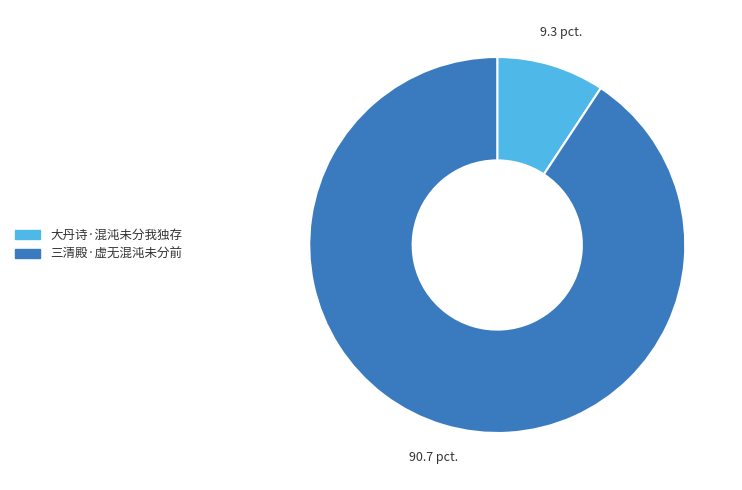

Is the sum of 三清殿·虚无混沌未分前 and 大丹诗·混沌未分我独存 greater than half?

Yes